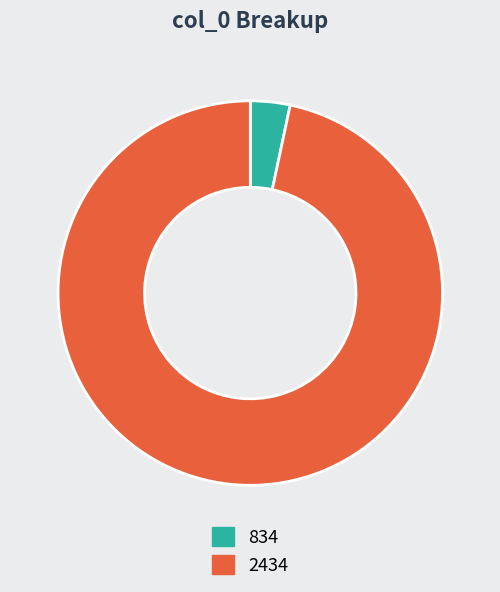

Is 2434 the majority of the pie?

Yes